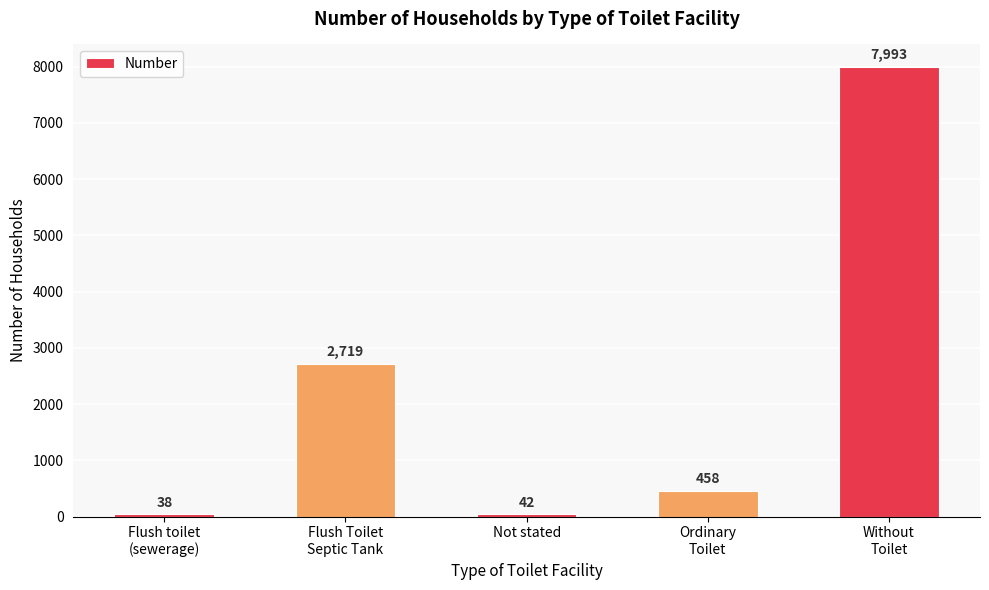

List the labels in order of value, smallest first.

Flush toilet
(sewerage), Not stated, Ordinary
Toilet, Flush Toilet
Septic Tank, Without
Toilet